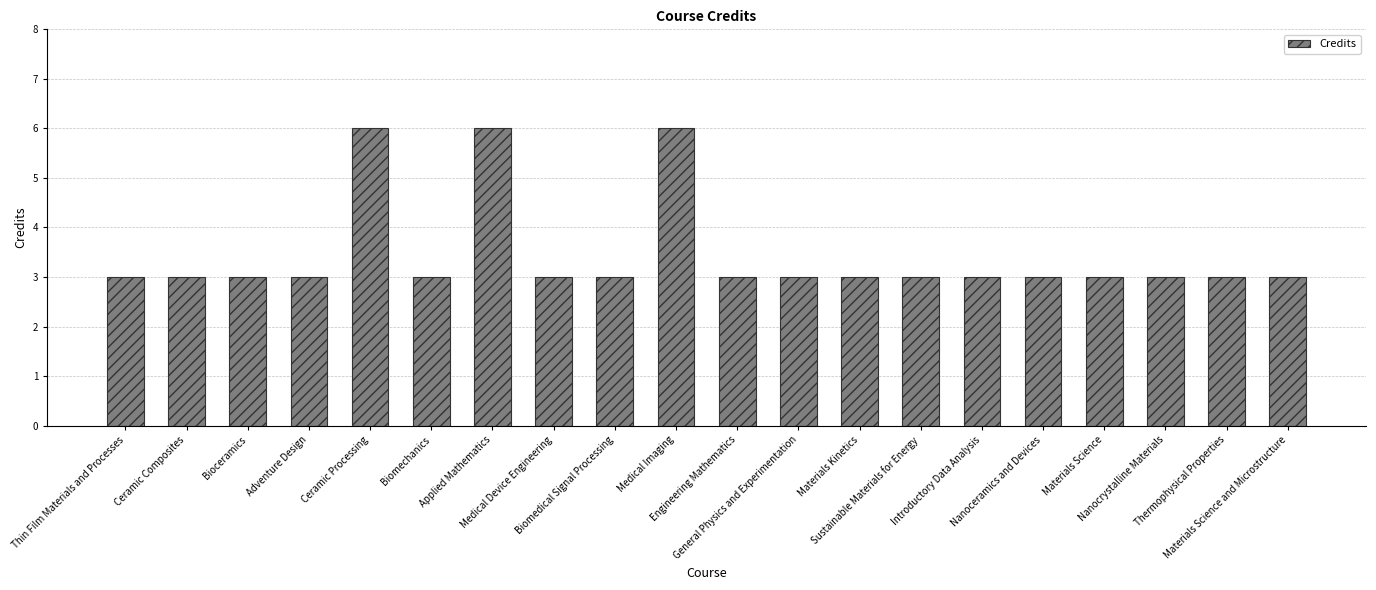

Is it true that the value at Materials Science and Microstructure is 3?

True